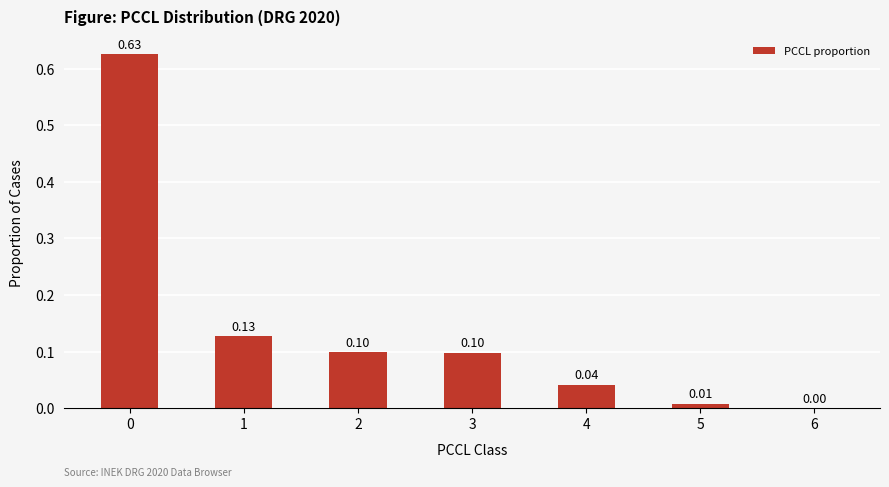

What is the sum of all values?

1.0